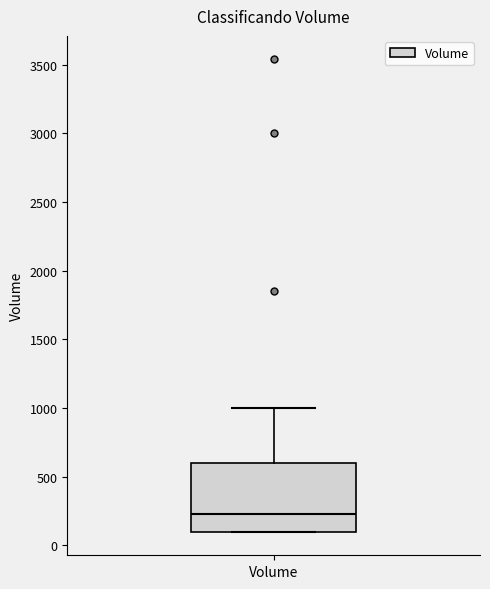

Transcribe this box plot: give where the median line is, the range the box spans, and where the two whiskers end, as read against the y-axis. The values are not printed on the chart, so give them approximately, as read against the axis.

median 250, box 100 to 600, whiskers 100 to 1000